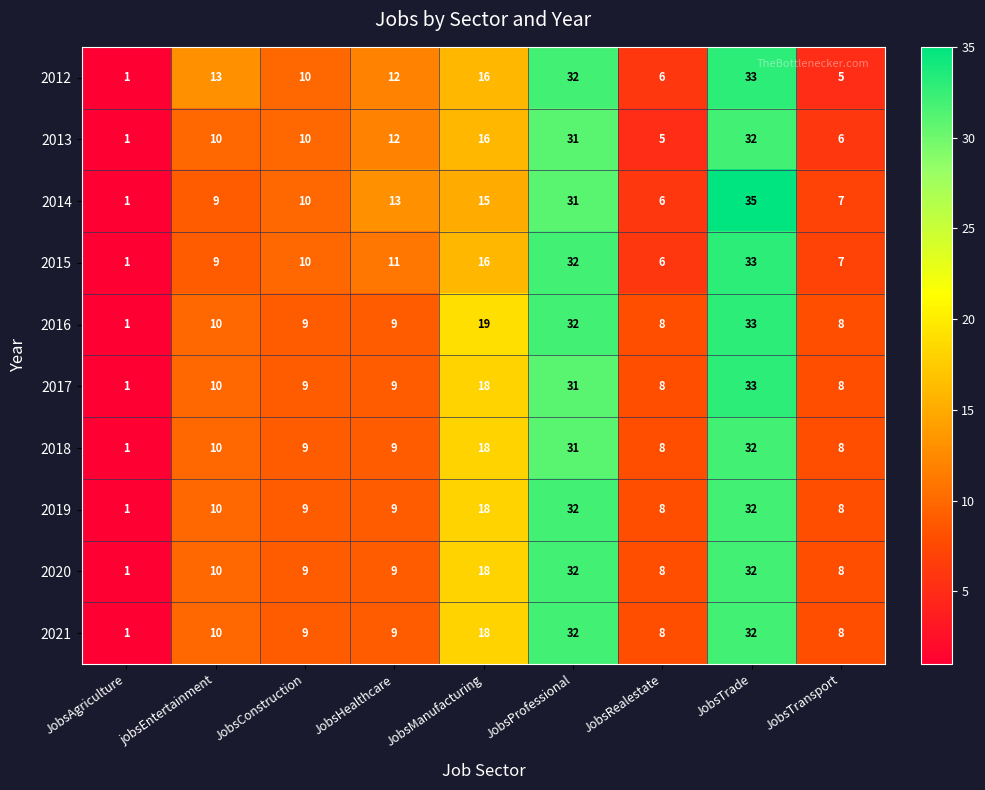

Which category has the lowest value across all series?

JobsAgriculture